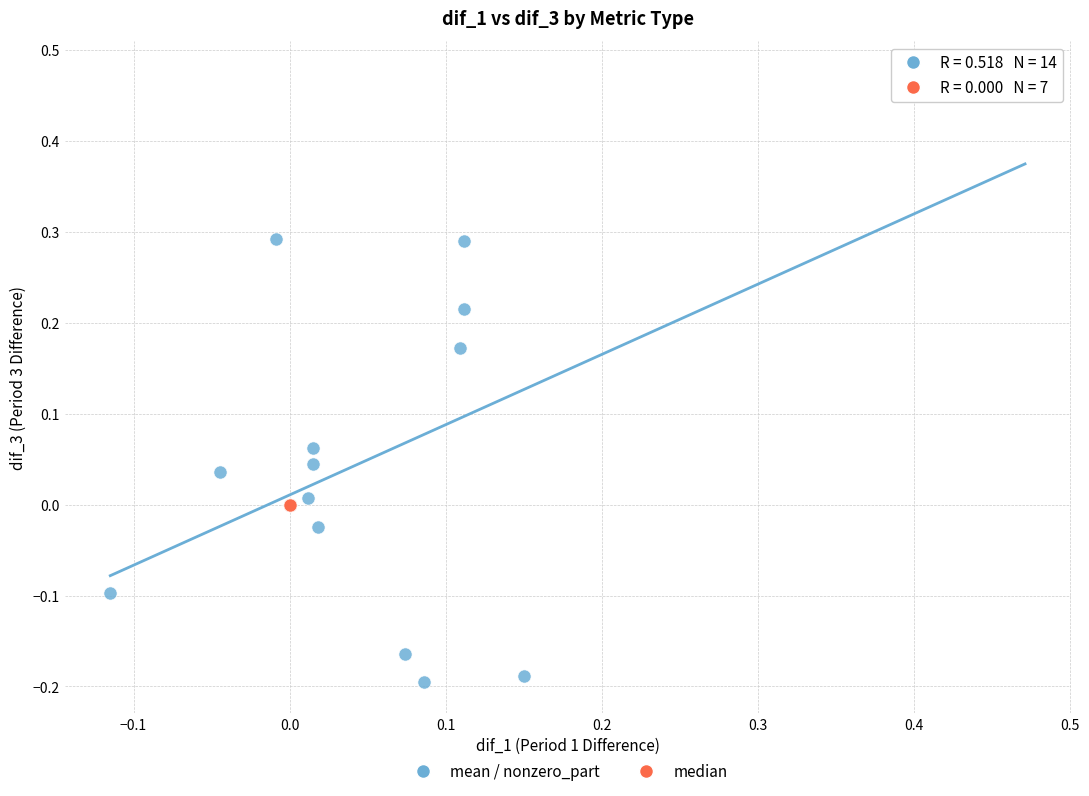

Which series reaches the minimum Y coordinate?

mean / nonzero_part